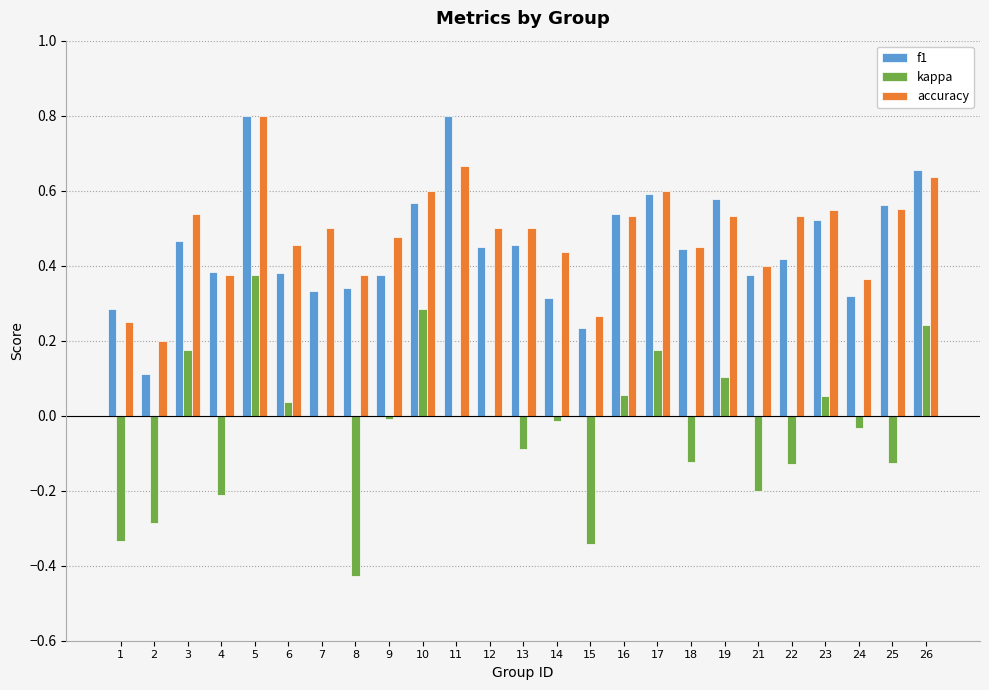

What is the sum of all f1 values?

11.3